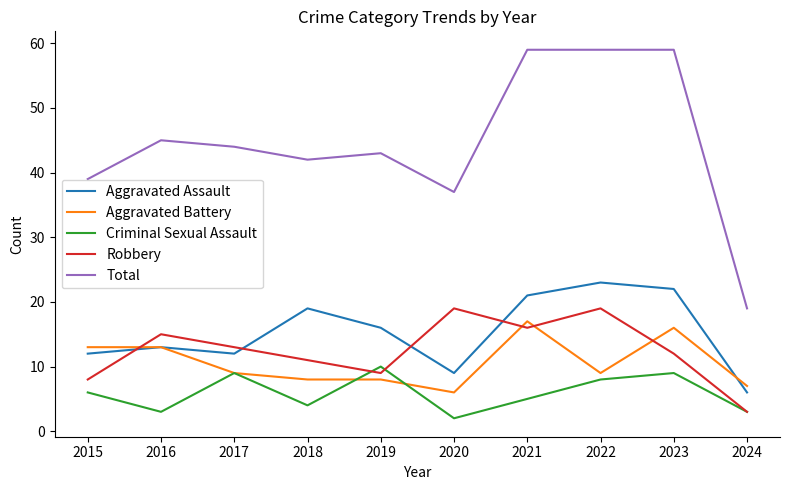

How many interior local valleys does the Criminal Sexual Assault series have?

3